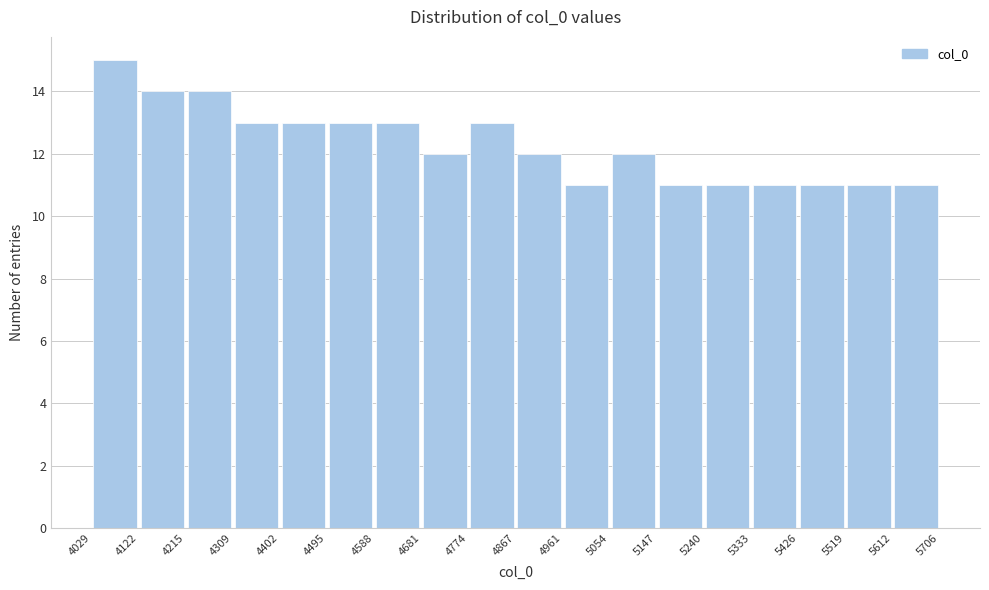

Over which range of the x-axis is the bar tallest?

4029 to 4122